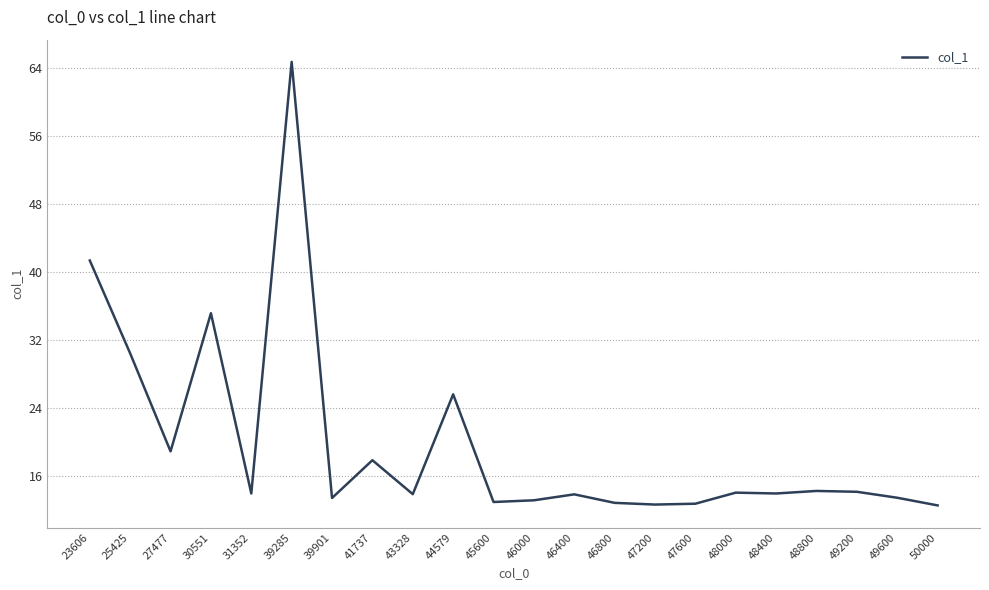

What is the sum of all values?

436.7